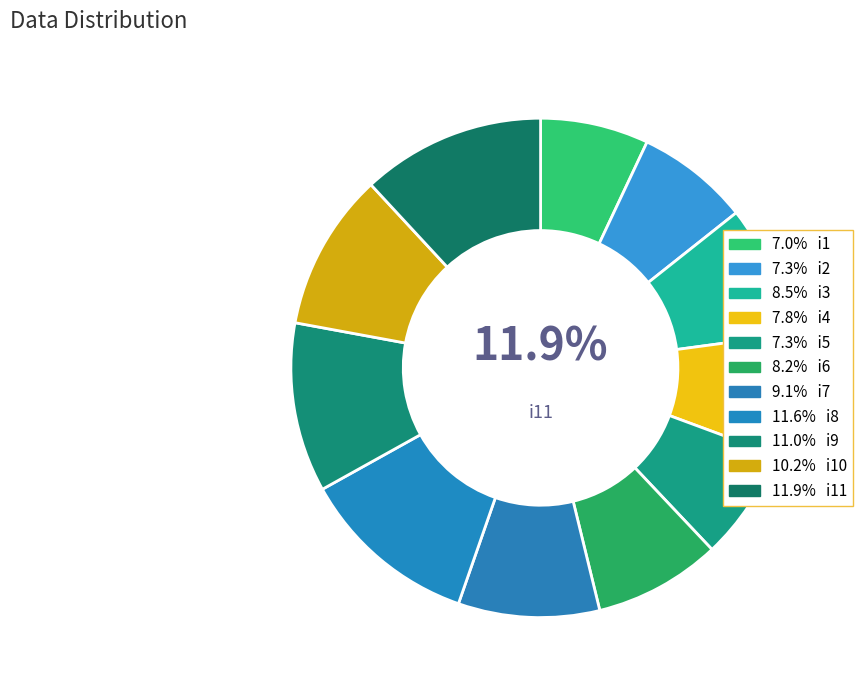

Which category has the biggest portion of the pie?

i11